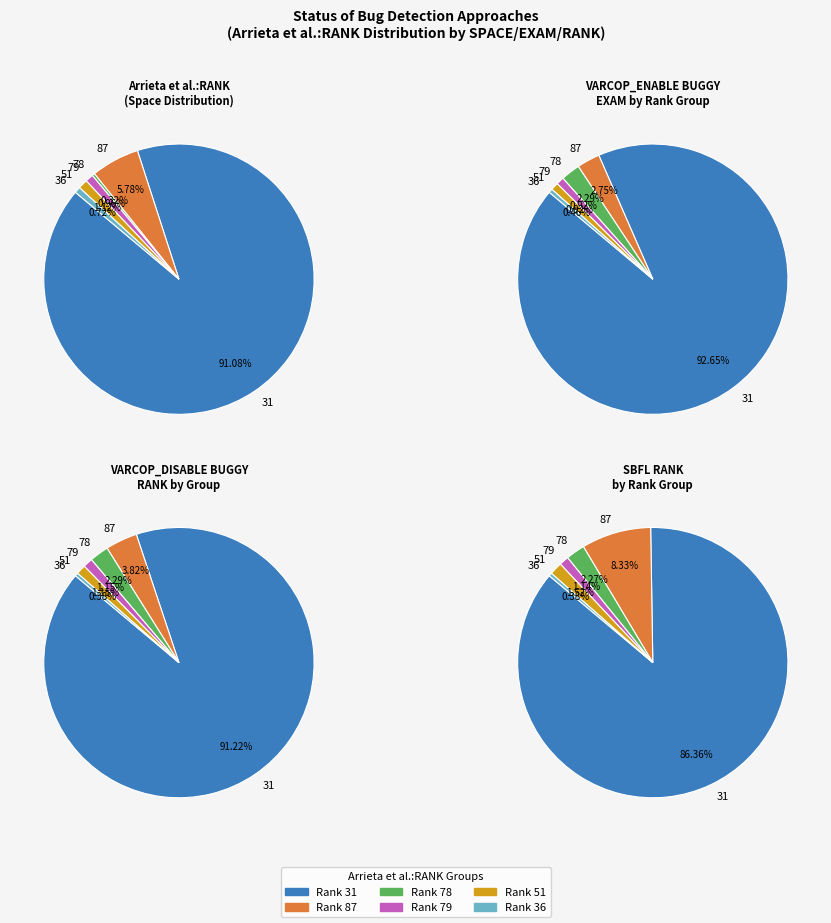

Approximately how many times larger is the value at 79 compared to 78?

0.3